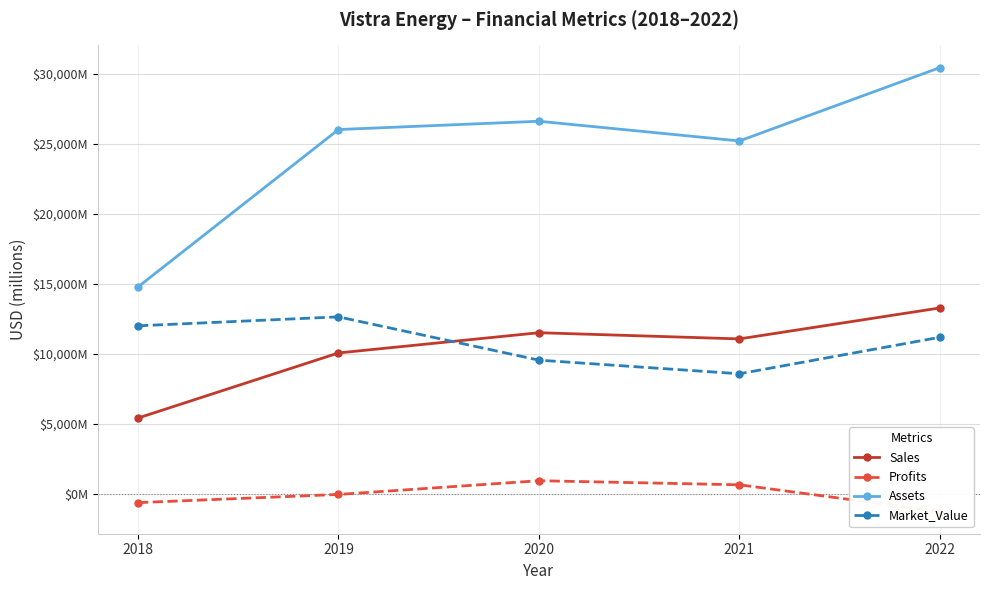

Which series changed the most between 2019 and 2021?

Market_Value